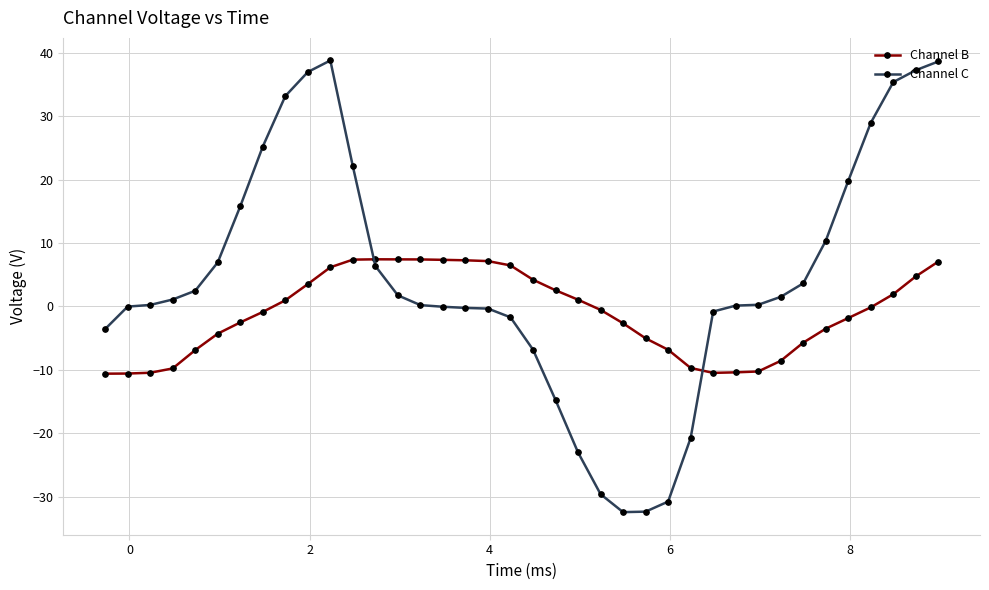

What is the difference between the maximum and second lowest values in the Channel C series?

71.2